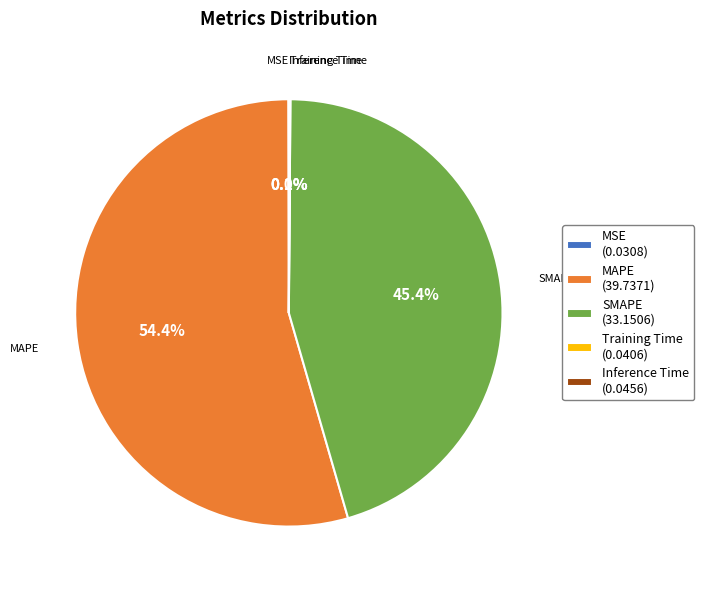

Which slice represents more than half of the pie?

MAPE